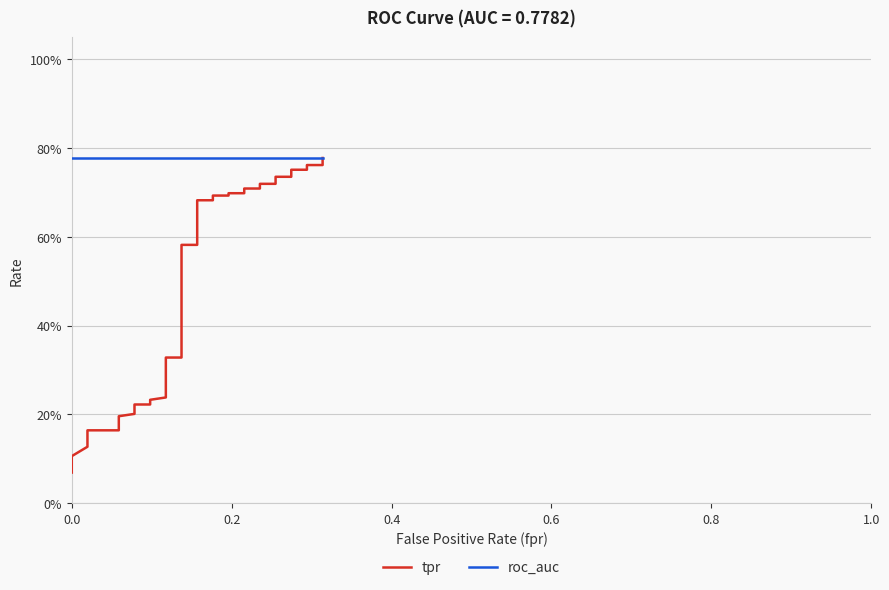

The value of roc_auc at 23 is 0.4. True or false?

False